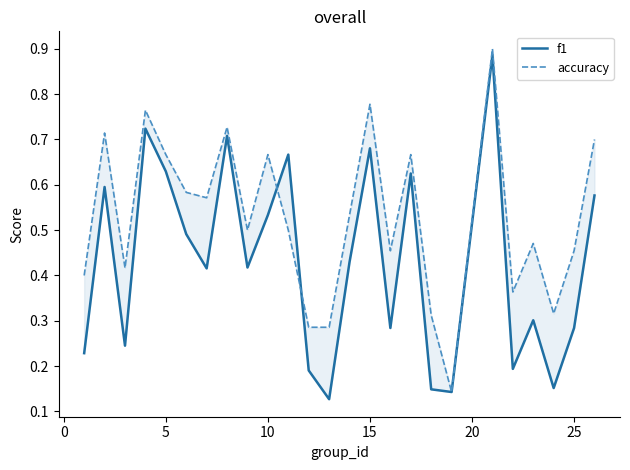

True or false: accuracy and f1 intersect in this chart.

True